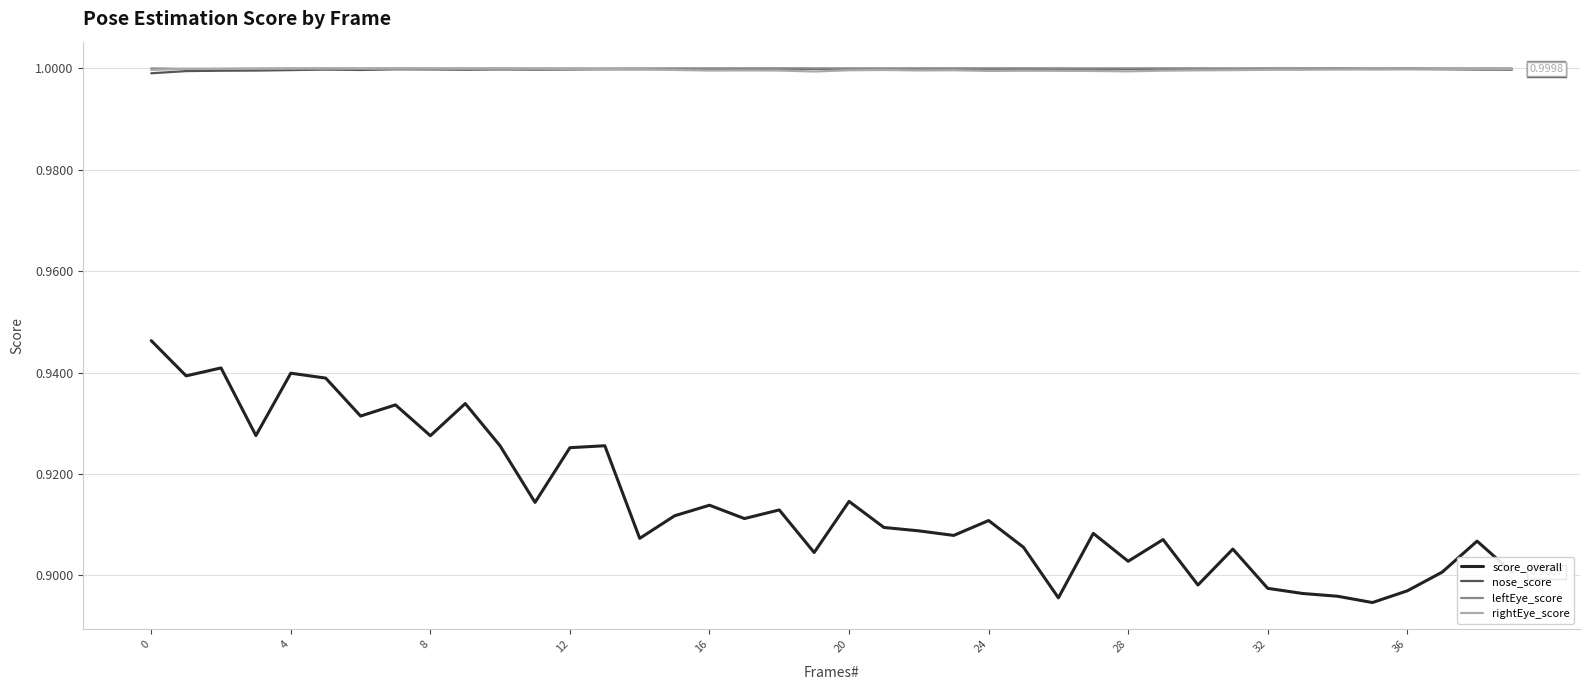

Which series has the largest range (max minus min)?

score_overall